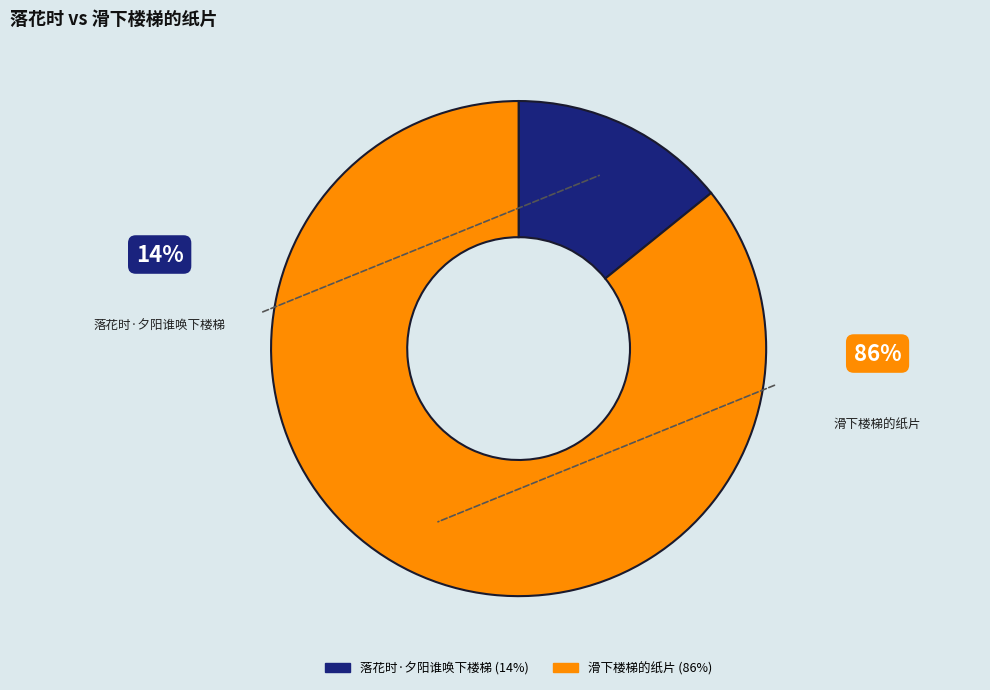

Is it true that 滑下楼梯的纸片 is 86% of the pie?

True